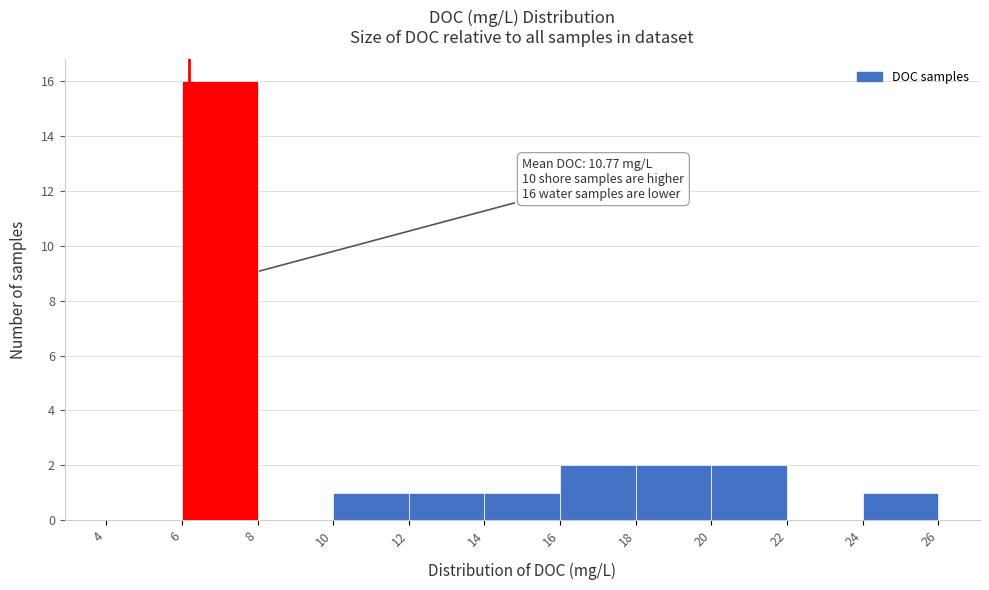

Over which range of the x-axis is the bar tallest?

6 to 8